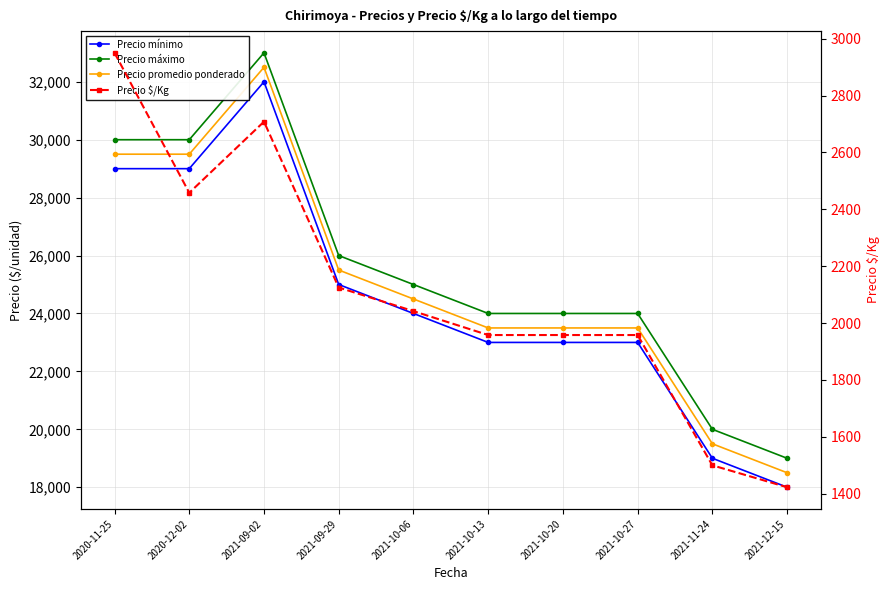

Reading left to right, transcribe all the data shown in this chart.

Precio mínimo: 2020-11-25=29000	2020-12-02=29000	2021-09-02=32000	2021-09-29=25000	2021-10-06=24000	2021-10-13=23000	2021-10-20=23000	2021-10-27=23000	2021-11-24=19000	2021-12-15=18000
Precio máximo: 2020-11-25=30000	2020-12-02=30000	2021-09-02=33000	2021-09-29=26000	2021-10-06=25000	2021-10-13=24000	2021-10-20=24000	2021-10-27=24000	2021-11-24=20000	2021-12-15=19000
Precio promedio ponderado: 2020-11-25=29500	2020-12-02=29500	2021-09-02=32500	2021-09-29=25500	2021-10-06=24500	2021-10-13=23500	2021-10-20=23500	2021-10-27=23500	2021-11-24=19500	2021-12-15=18500
Precio $/Kg: 2020-11-25=2950	2020-12-02=2458	2021-09-02=2708	2021-09-29=2125	2021-10-06=2042	2021-10-13=1958	2021-10-20=1958	2021-10-27=1958	2021-11-24=1500	2021-12-15=1423